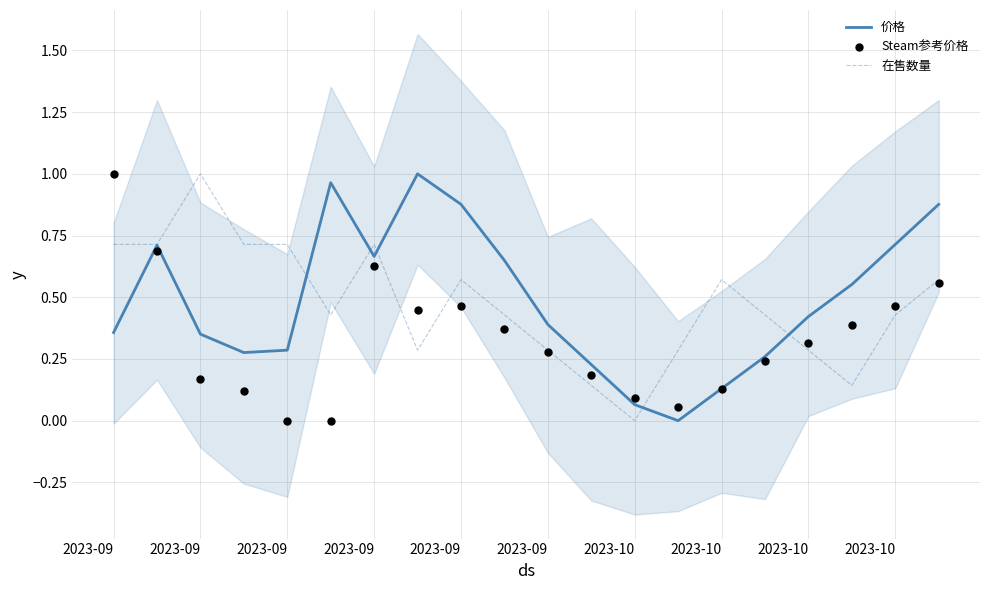

Which series reaches the maximum Y coordinate?

价格